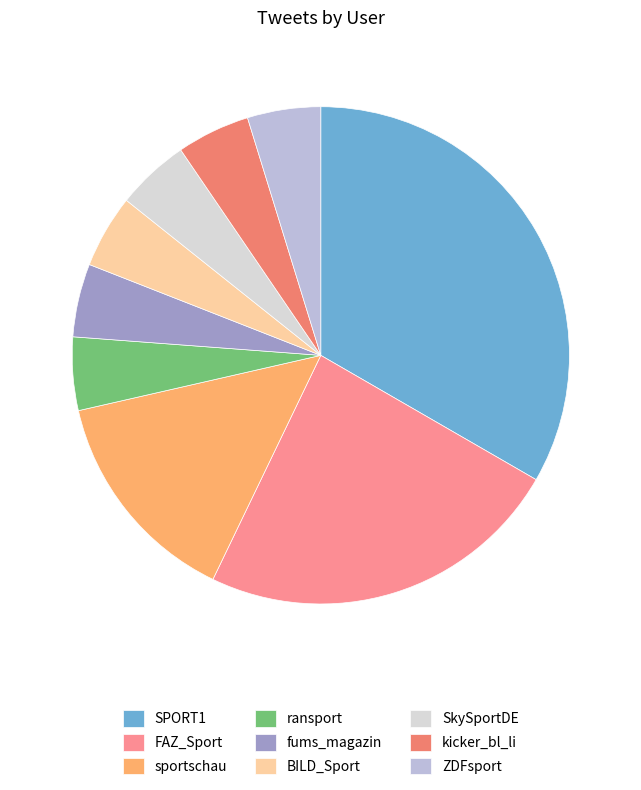

Which slice is the largest?

SPORT1